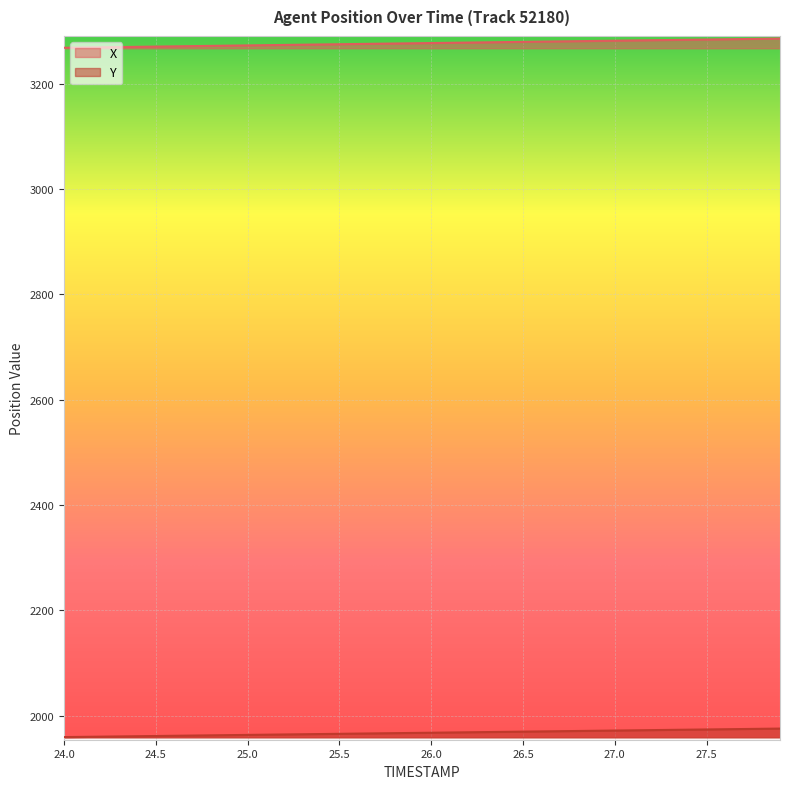

Between 25.1 and 26.1, which series saw the biggest shift?

X